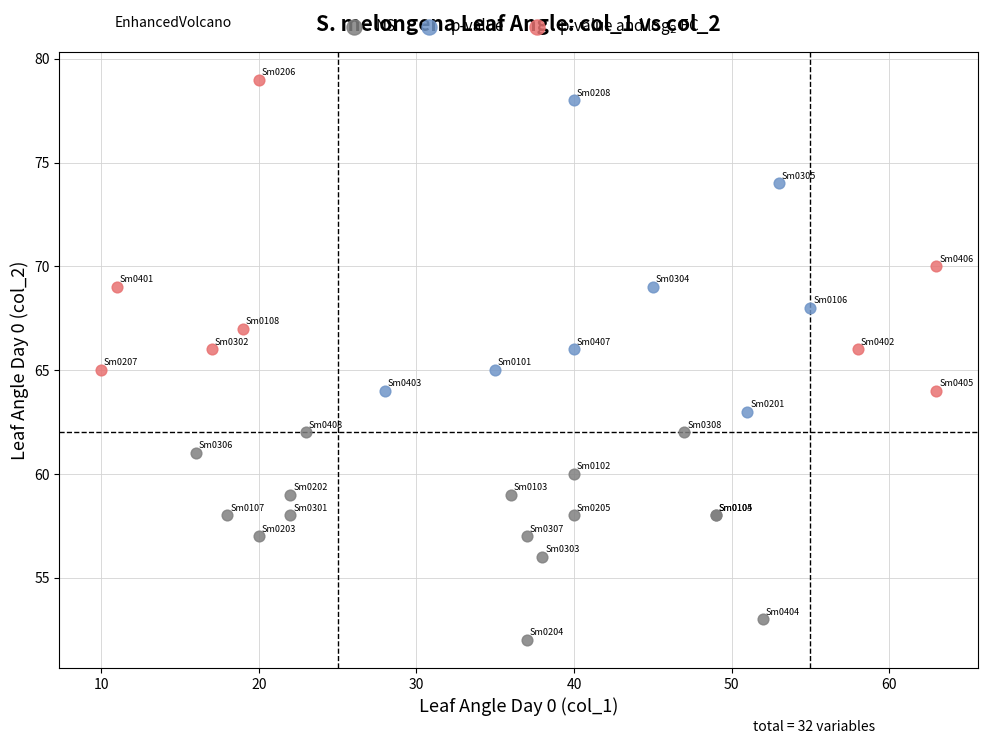

Which series reaches the minimum Y coordinate?

NS